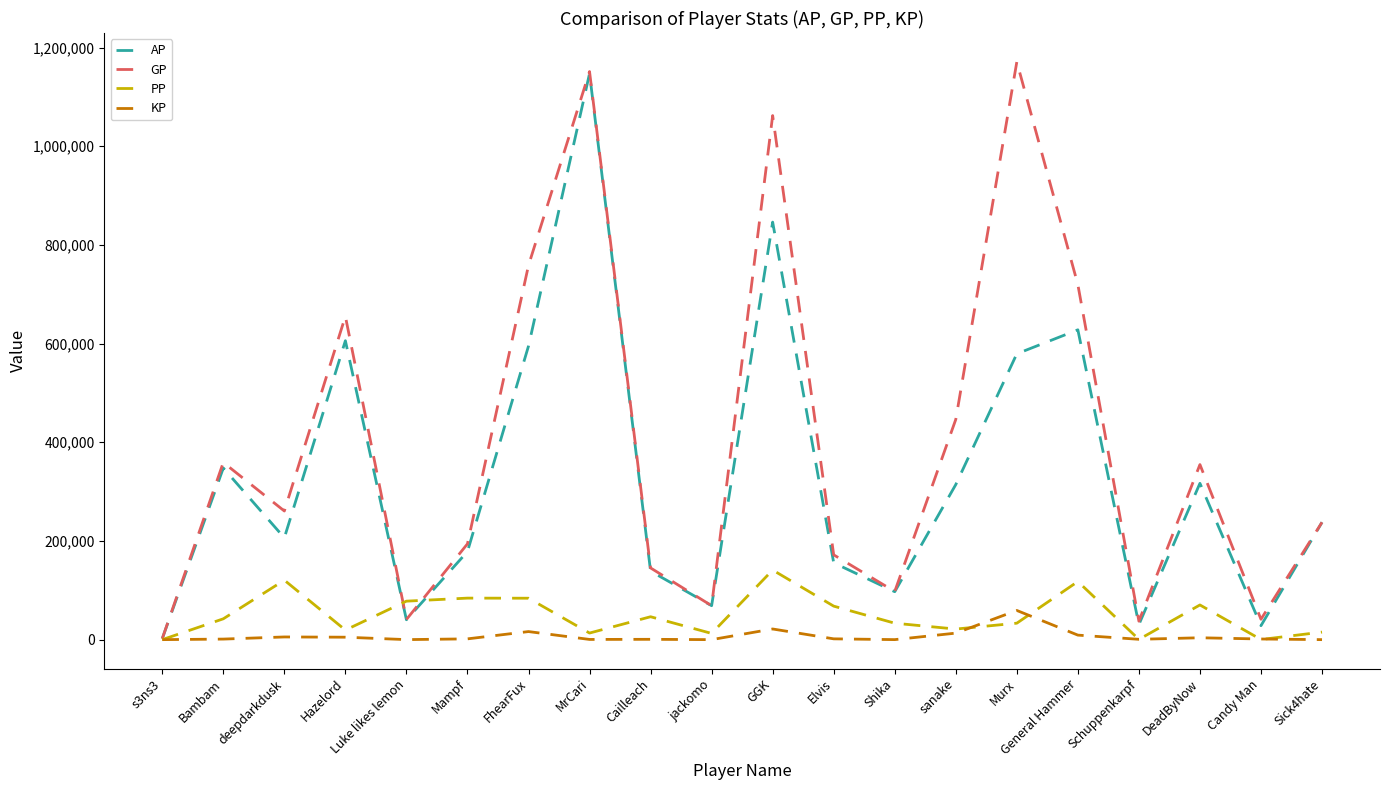

What is the greatest value displayed?

1170823.0